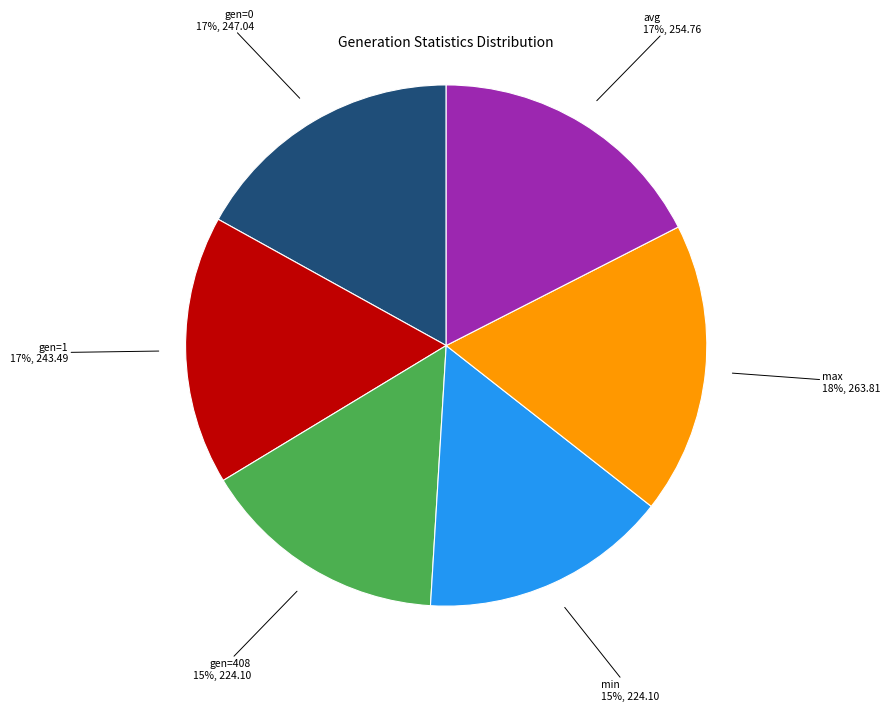

How many slices are in this pie chart?

6